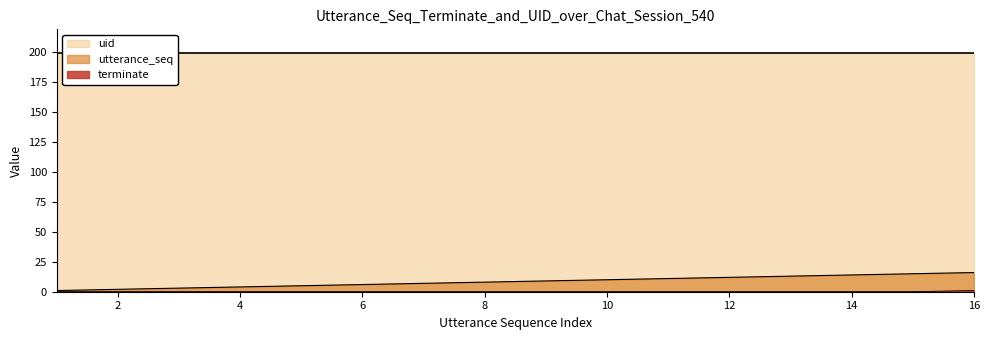

What is the spread (max minus min) of values at 10?

10